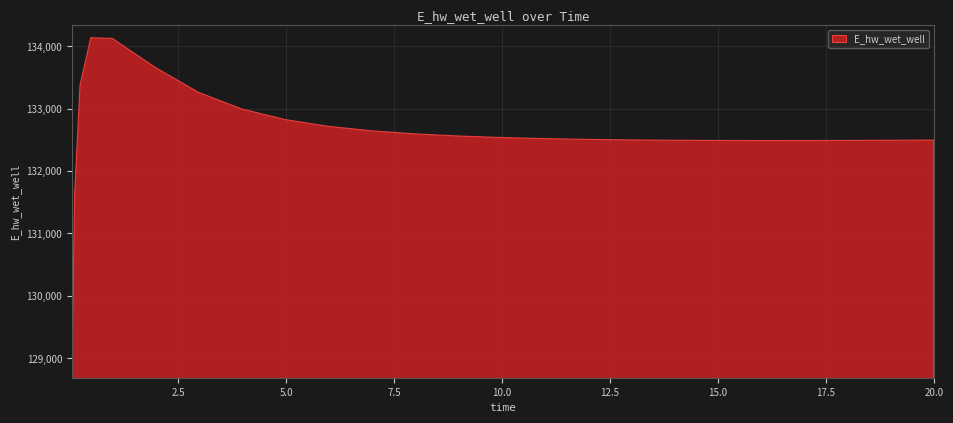

List the labels in order of value, largest first.

0.46875, 0.96875, 1.96875, 0.21875, 2.96875, 3.96875, 4.96875, 5.96875, 6.96875, 7.96875, 8.96875, 9.96875, 10.96875, 11.96875, 12.96875, 20, 19.46875, 13.96875, 18.46875, 14.96875, 17.46875, 16.96875, 15.96875, 0.09375, 0.03125